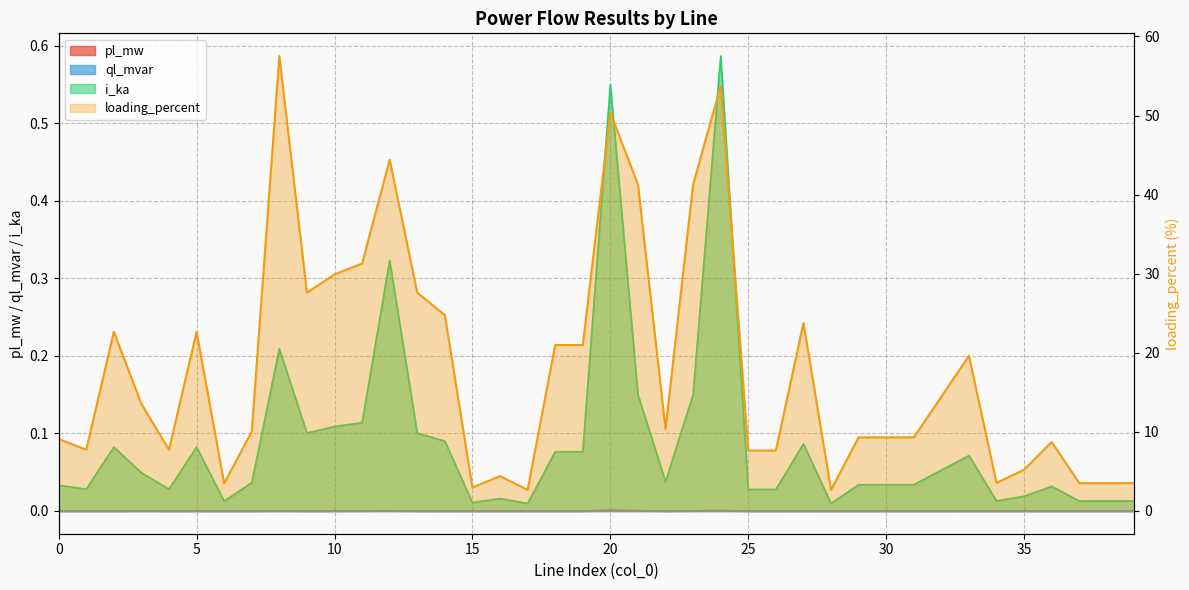

The value of pl_mw at 12 is 0.0. True or false?

False